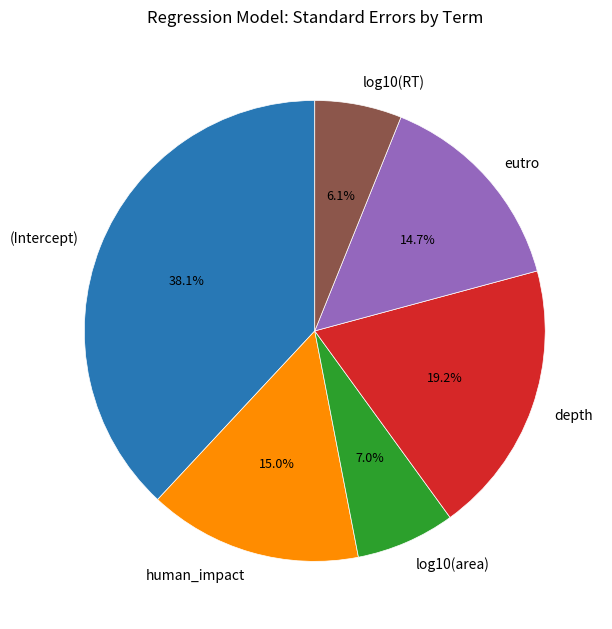

Which has a higher value, log10(RT) or human_impact?

human_impact